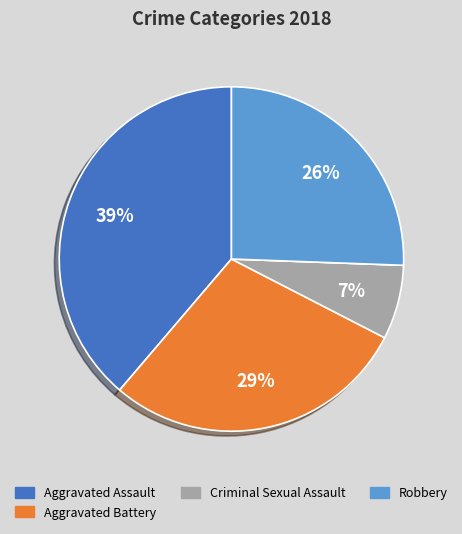

To the nearest percent, what is the average slice percentage?

20%